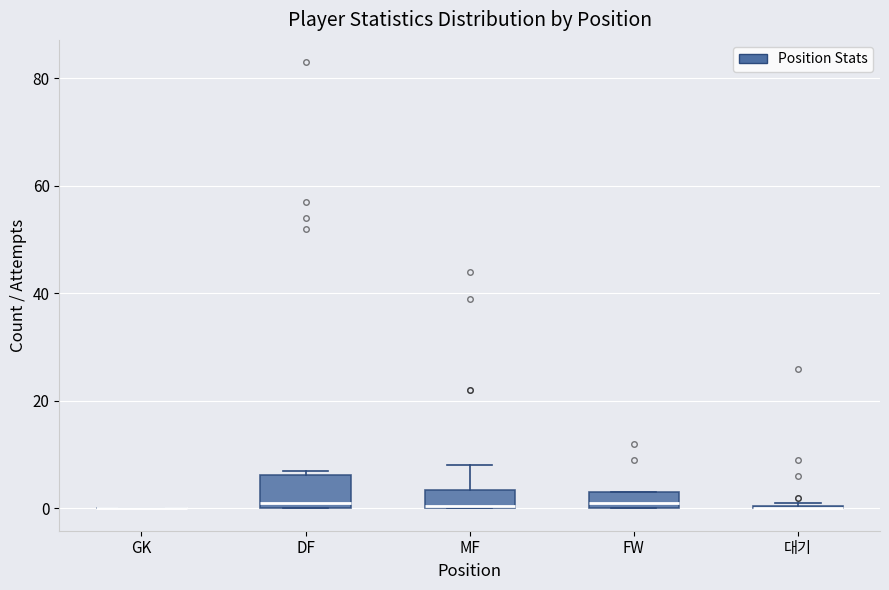

Comparing the boxes themselves (not the whiskers), which one is the tallest?

DF